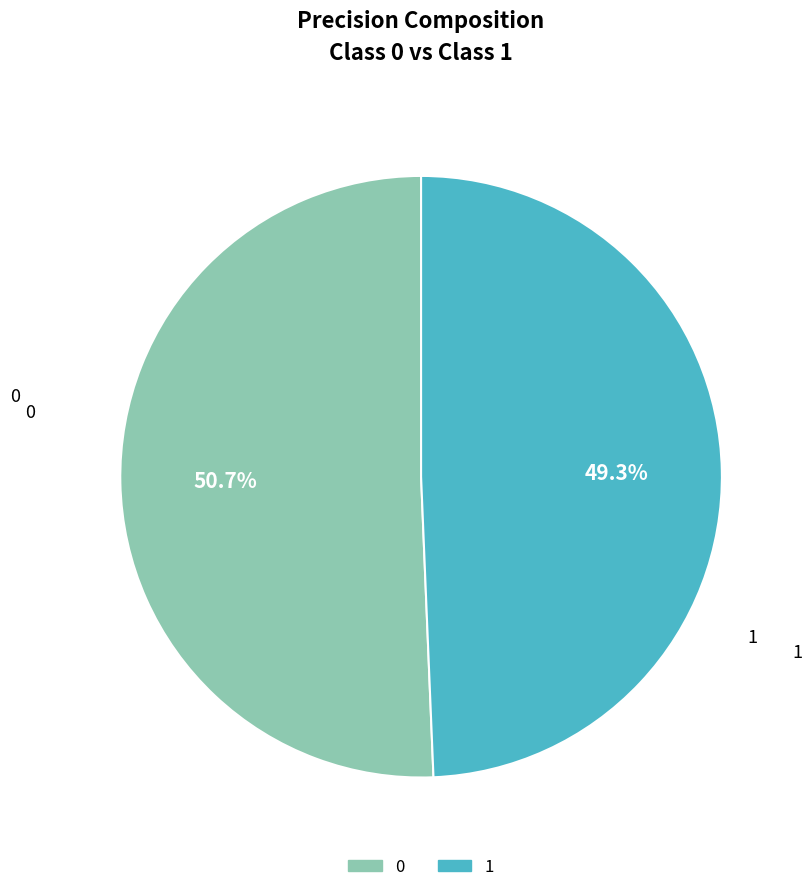

Which category has the smallest portion of the pie?

1